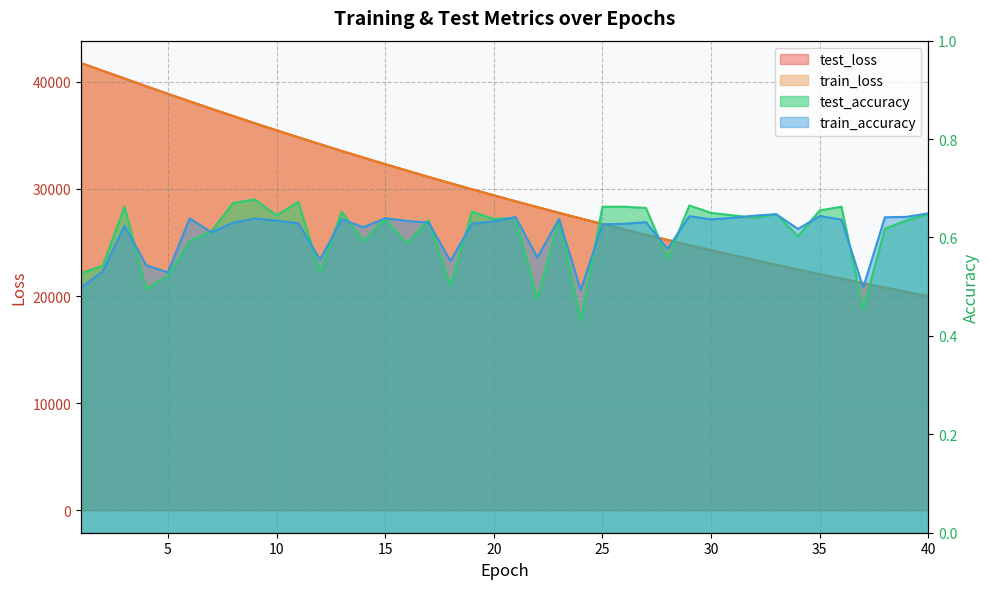

True or false: train_loss and test_accuracy cross at least once.

False